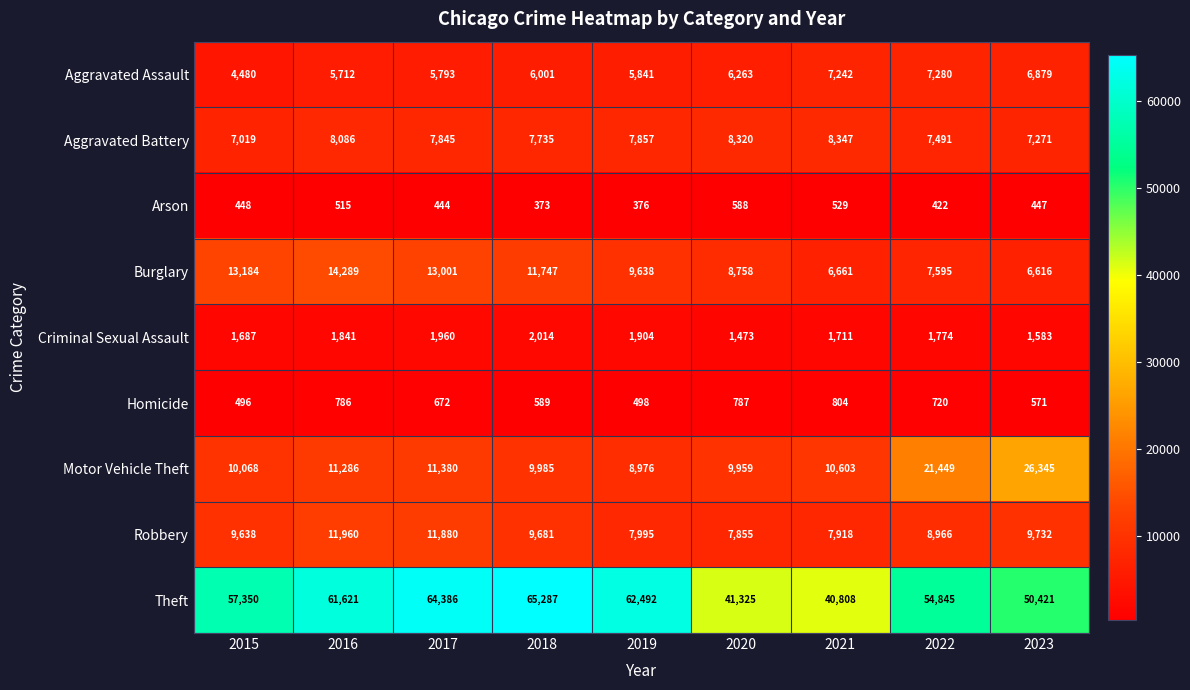

What is the smallest value displayed?

373